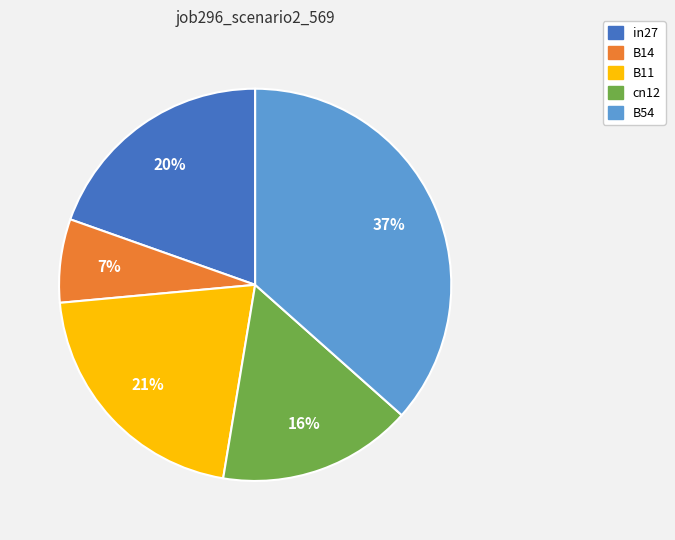

How many segments does this pie chart have?

5